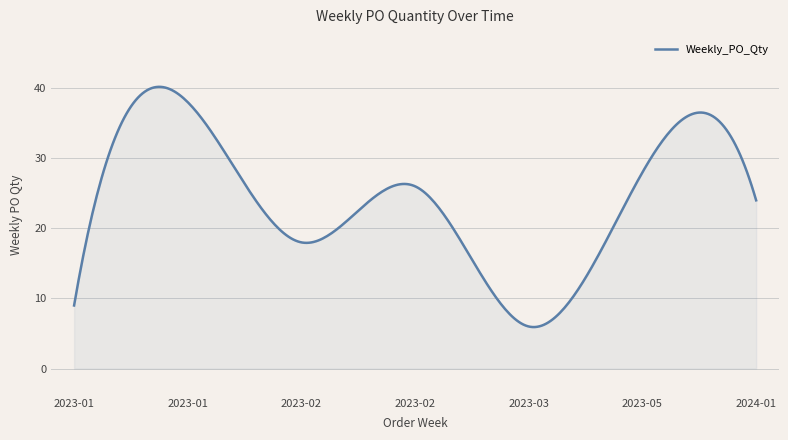

What is the maximum value shown in the chart?

40.2